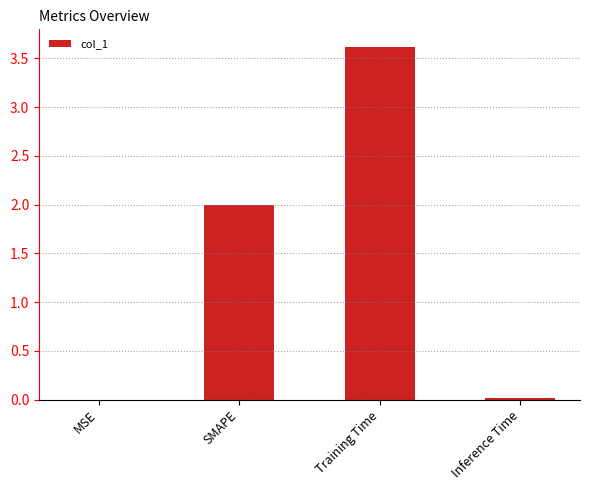

What is the greatest value displayed?

3.6